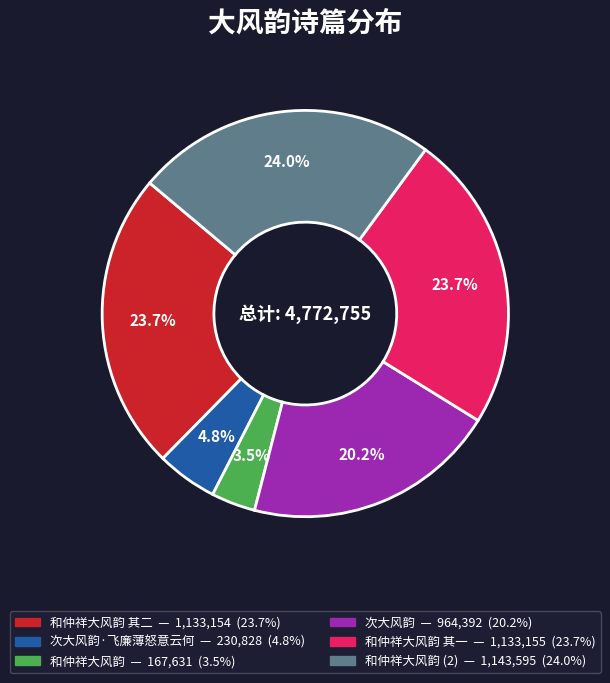

Does any single category account for the majority?

No